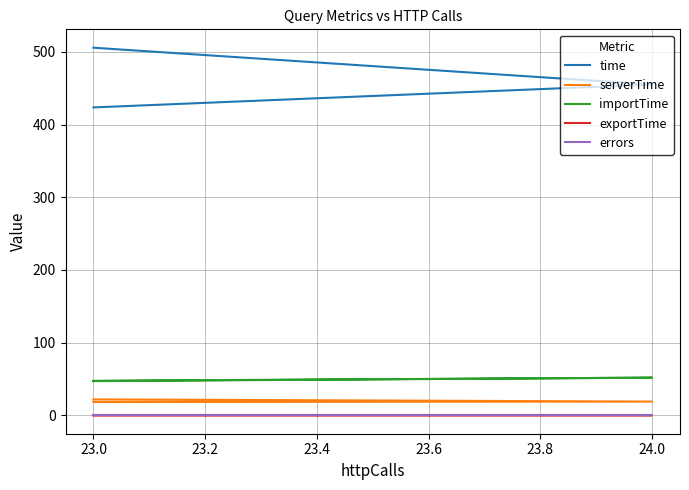

Rank the series at 23.0 from lowest to highest value.

errors, exportTime, serverTime, importTime, time